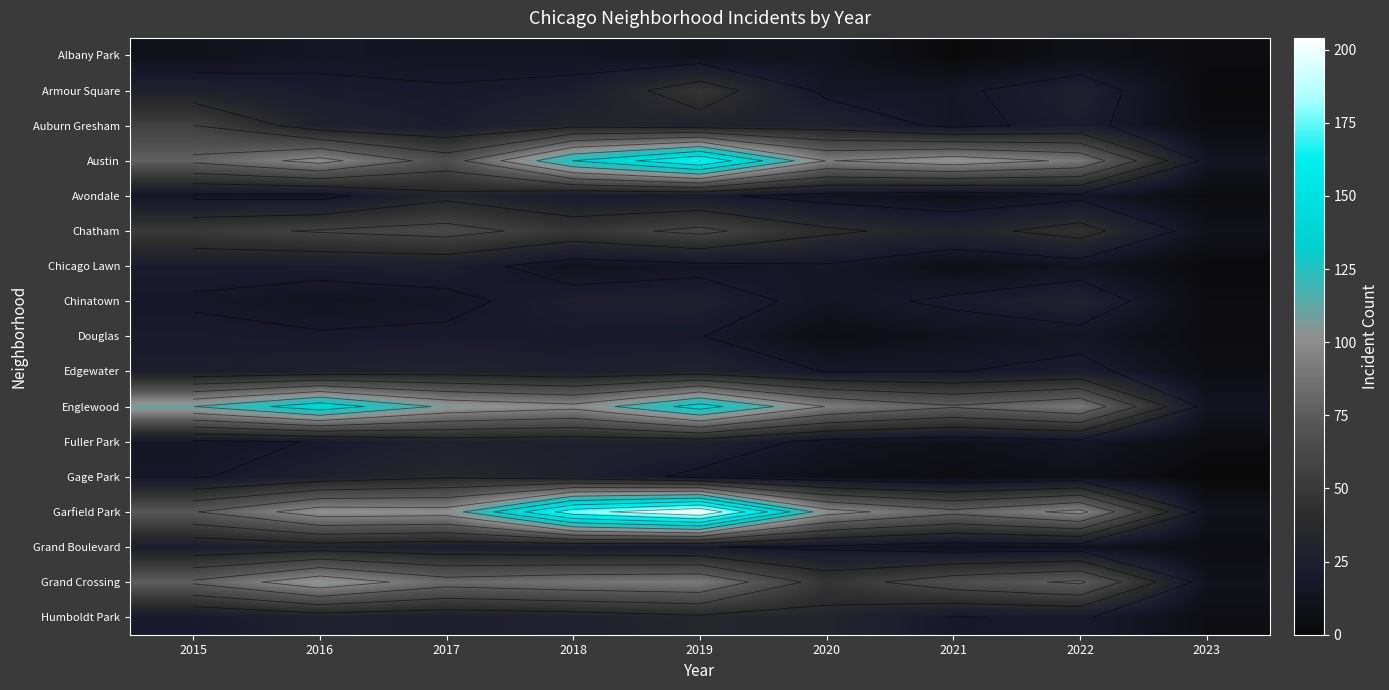

Which series has the largest range (max minus min)?

Garfield Park